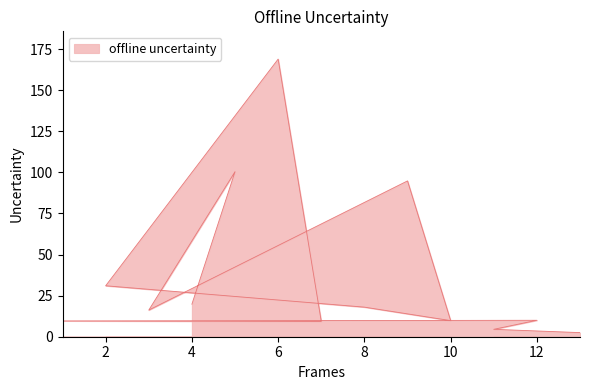

What is the value of the 12th point from the left?

100.4